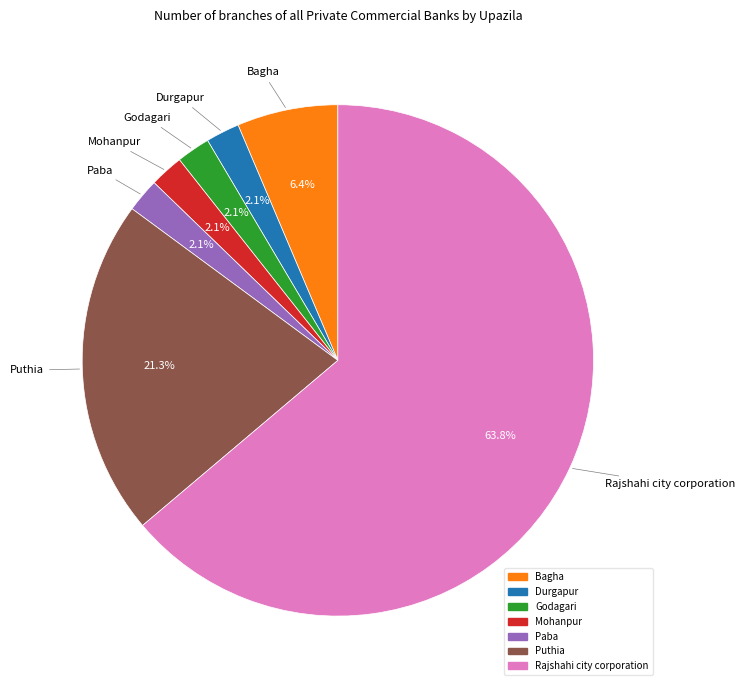

To the nearest percent, what is the average slice percentage?

14%